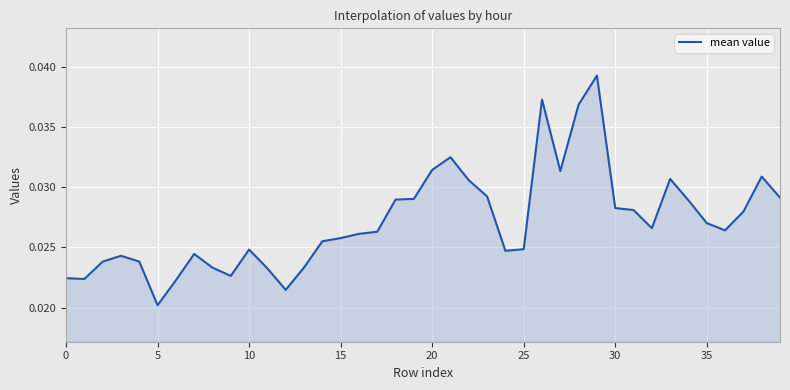

Count the number of data series in this chart.

1